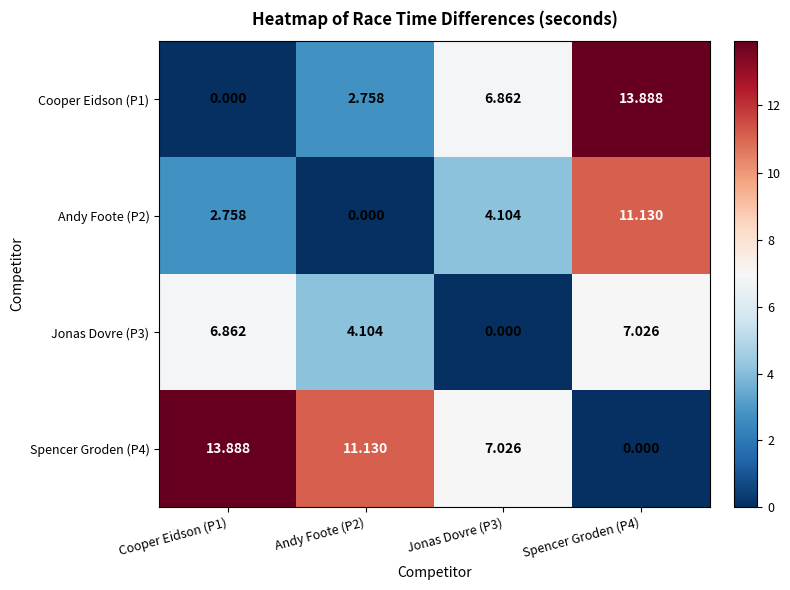

How many categories are shown in the chart?

4